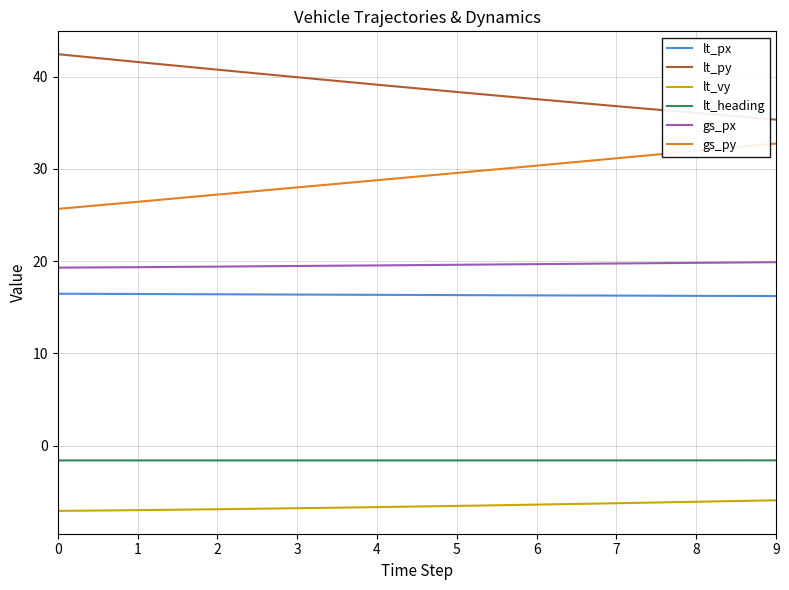

What is the total value across all series at 5?

95.7